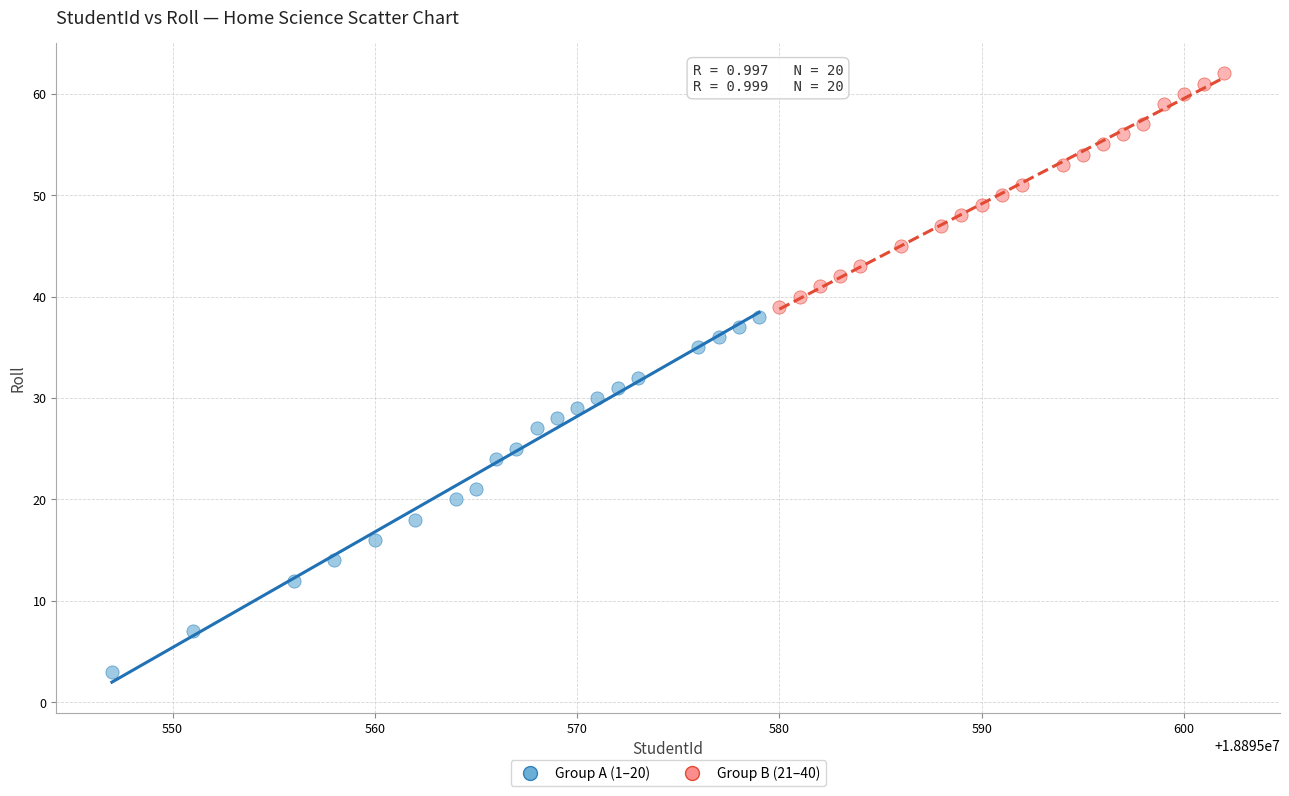

Which series reaches the maximum Y coordinate?

Group B (21–40)